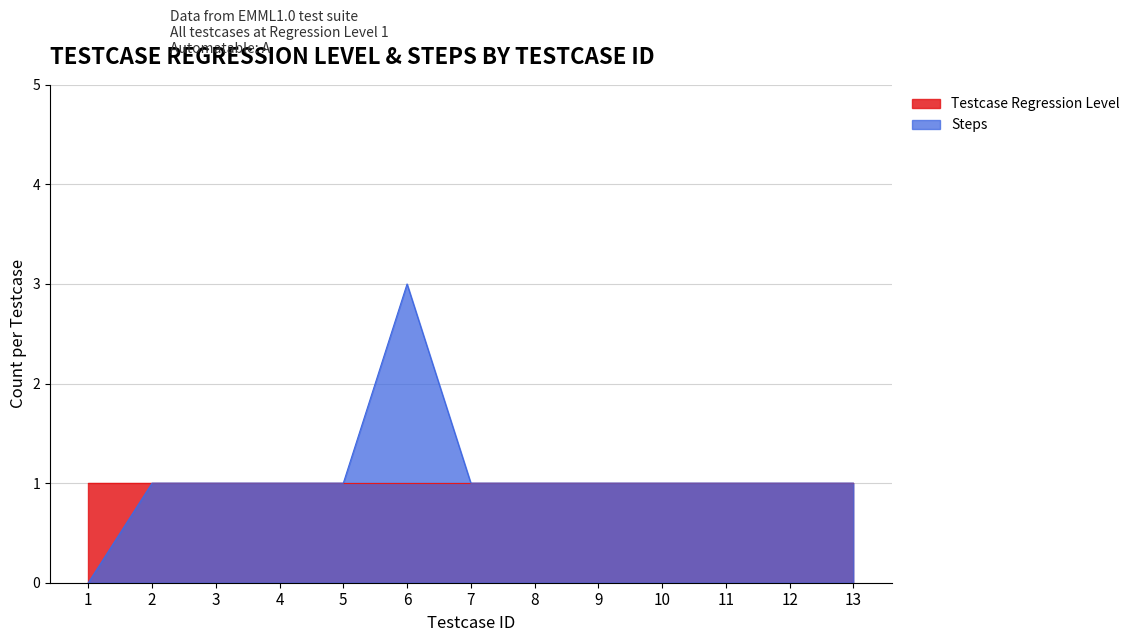

How many data points are above 1?

1